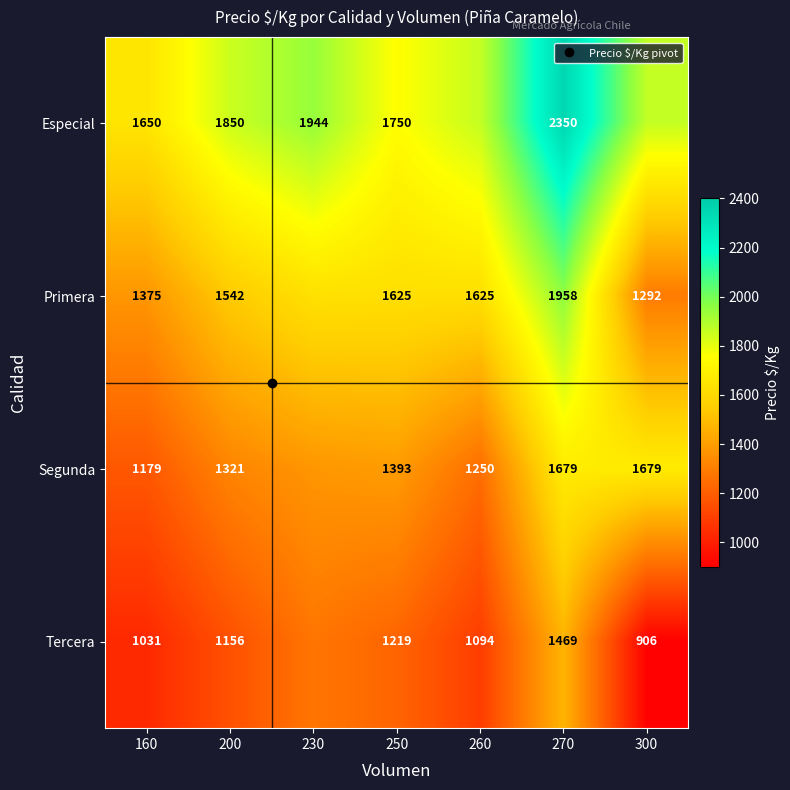

What is the difference between the maximum and minimum values in the Primera series?

666.0